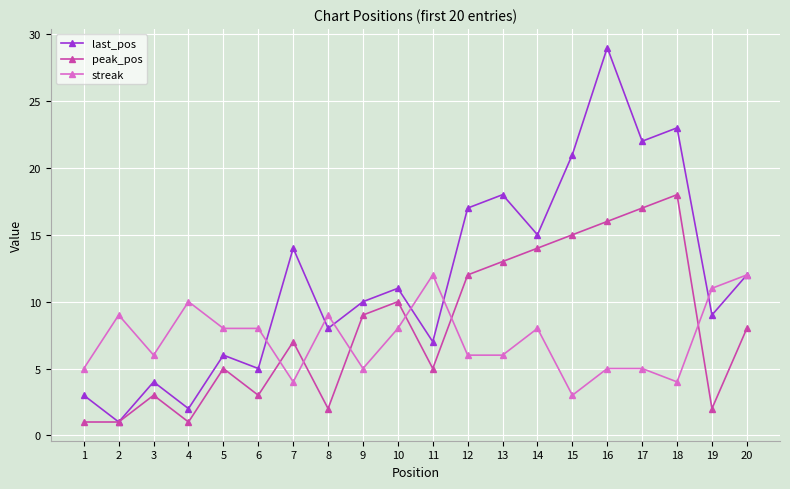

Where is last_pos nearest to the value 15?

14